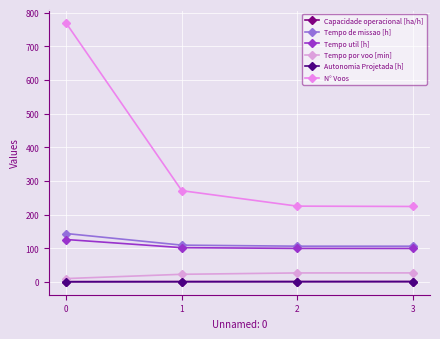

Which has a higher value, 2 or 1?

2